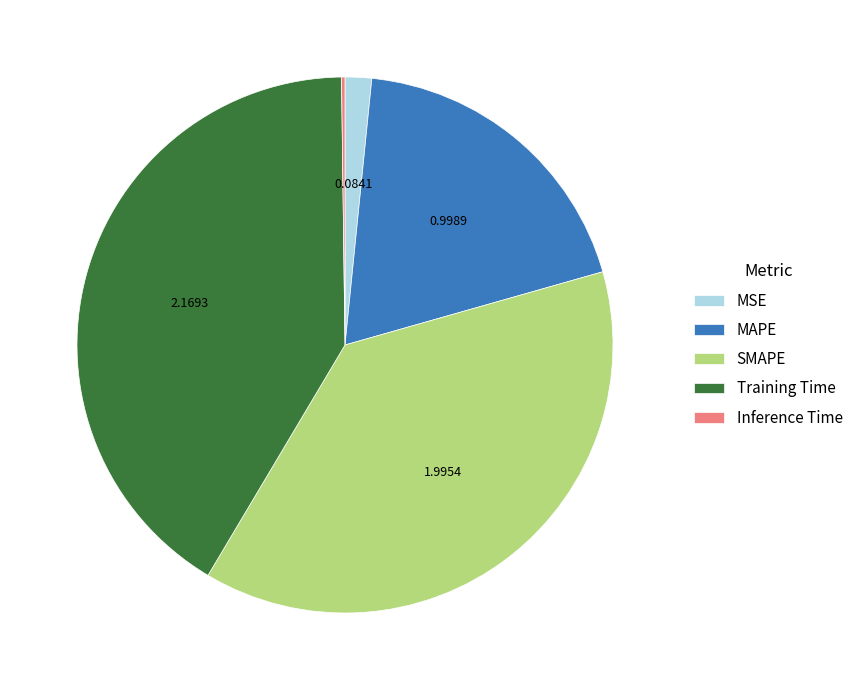

The Training Time slice represents 41% of the pie. True or false?

True